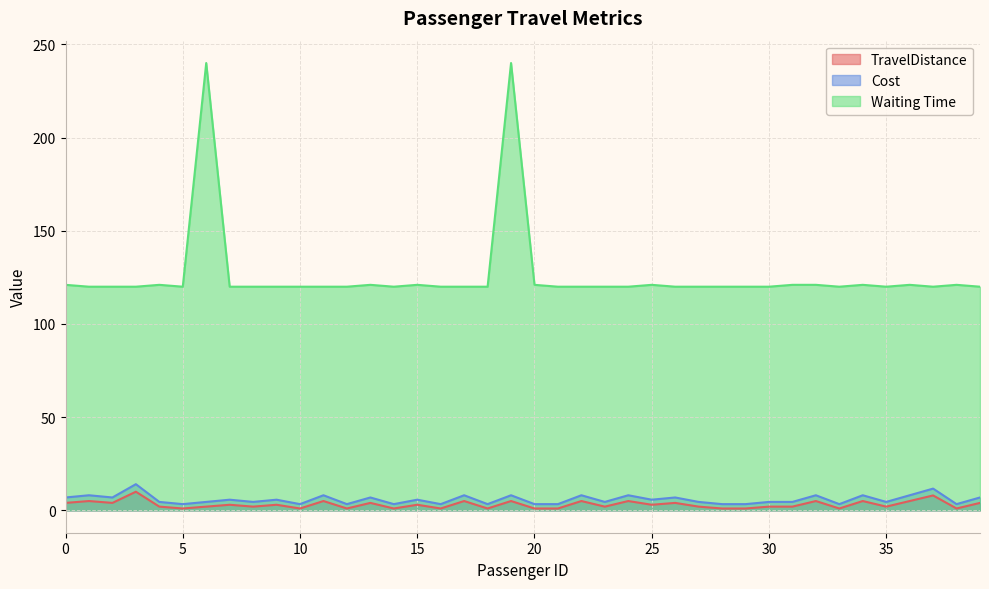

How many lines are shown in the chart?

3